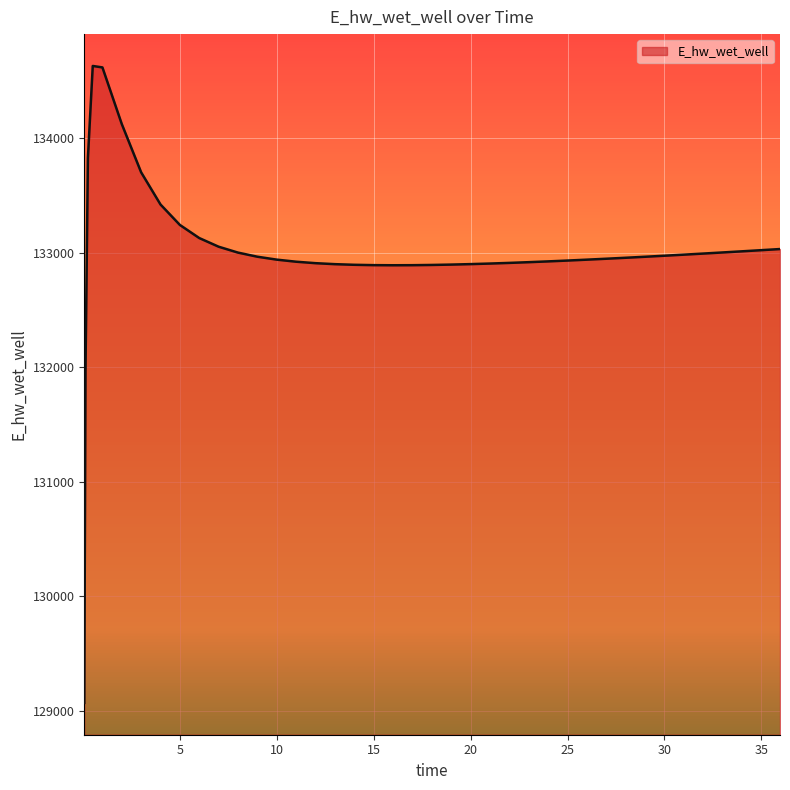

What is the smallest value displayed?

129070.3